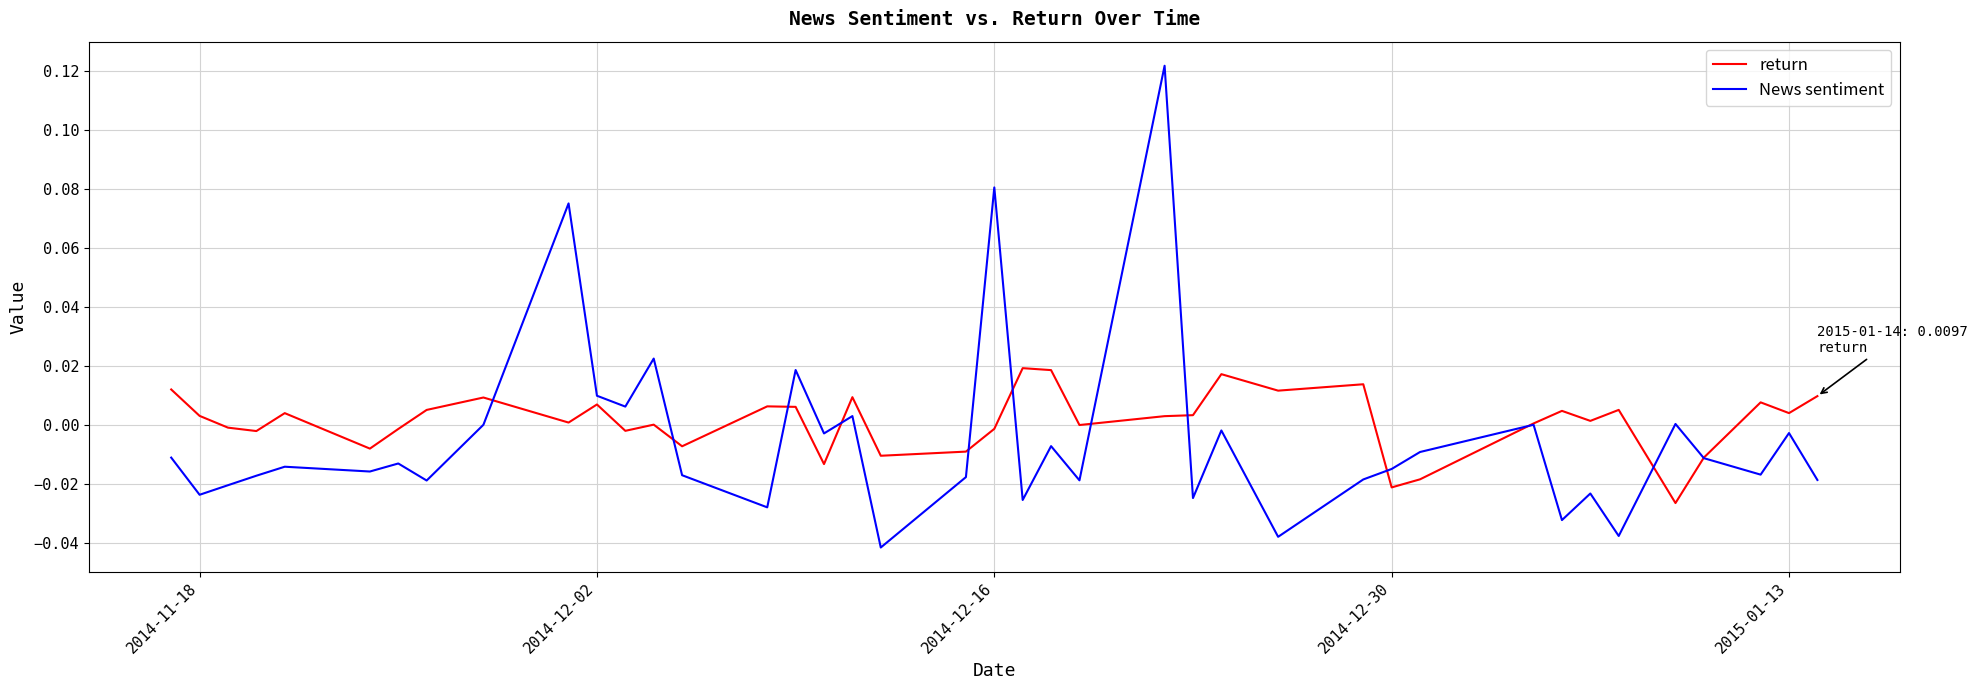

Which series has the largest total across all categories?

return